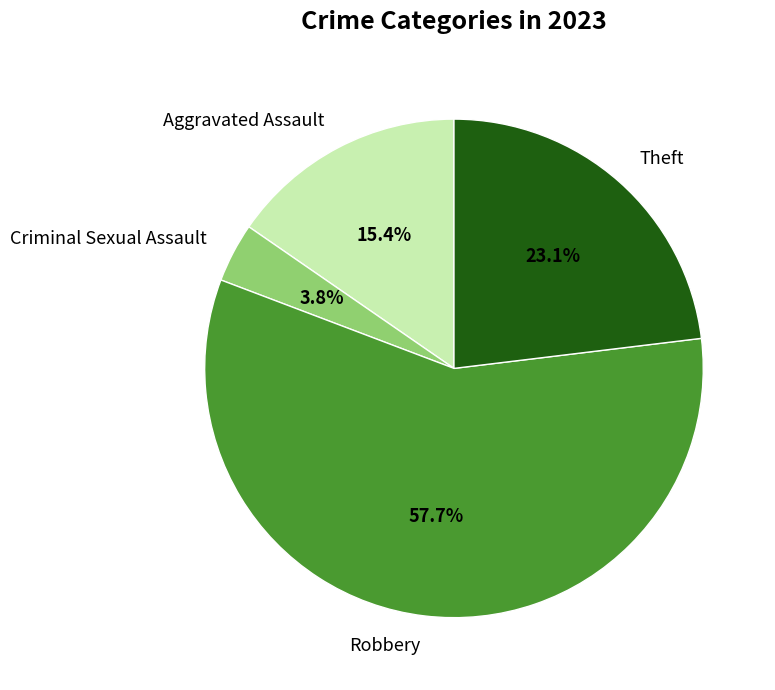

To the nearest percent, what is the average slice percentage?

25%